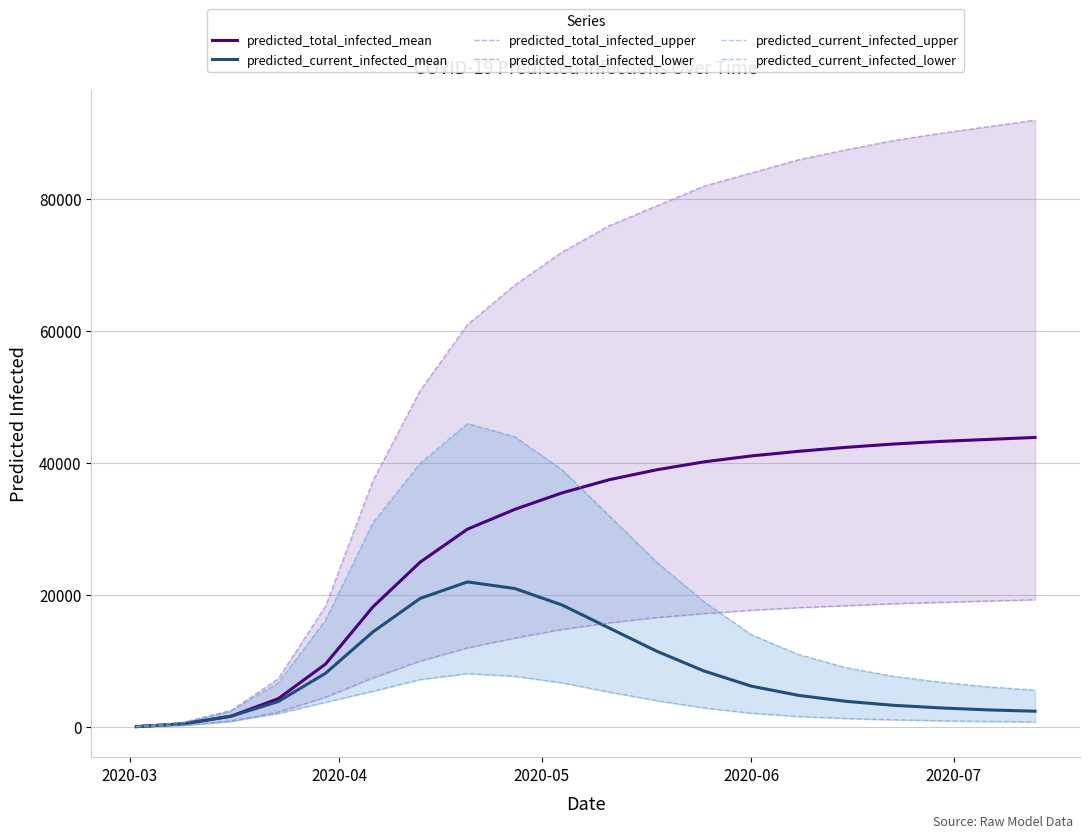

True or false: predicted_current_infected_mean has a value of 2655 at 2020-05.

False